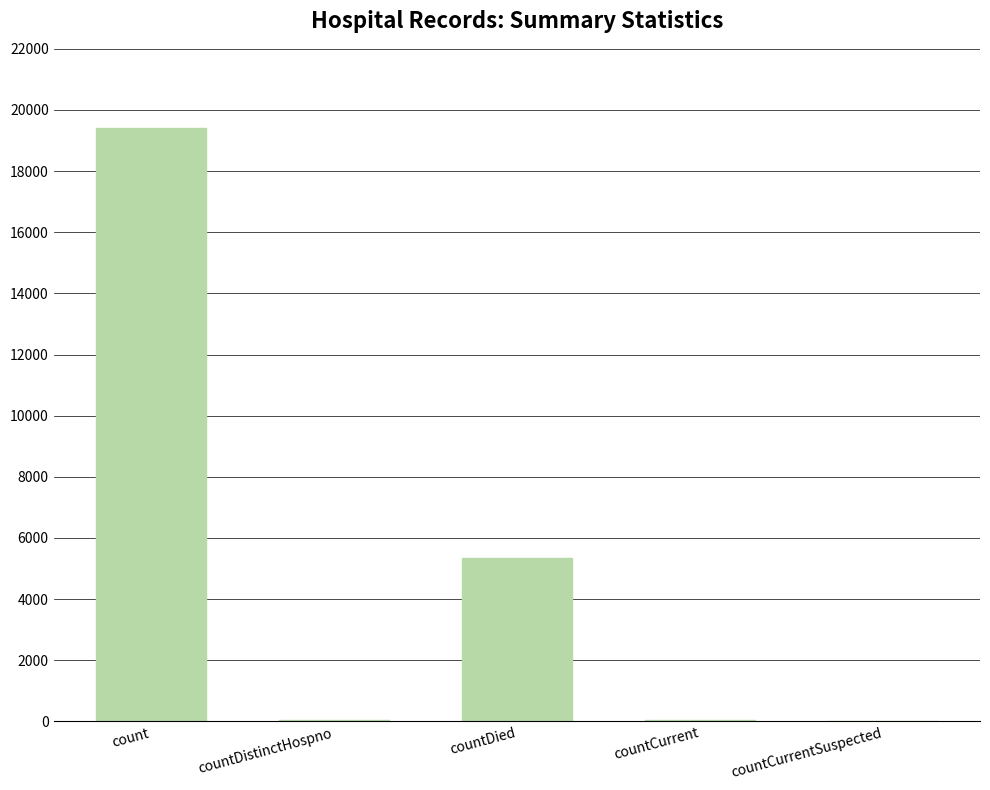

True or false: the data shows 5807 at count.

False